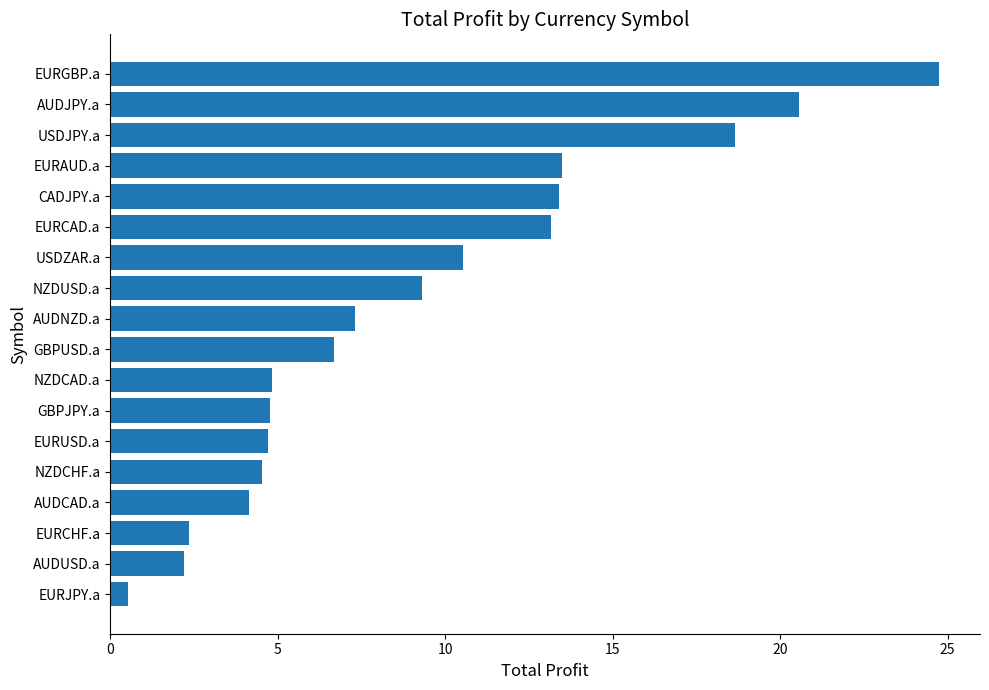

Read the value at GBPJPY.a.

4.8